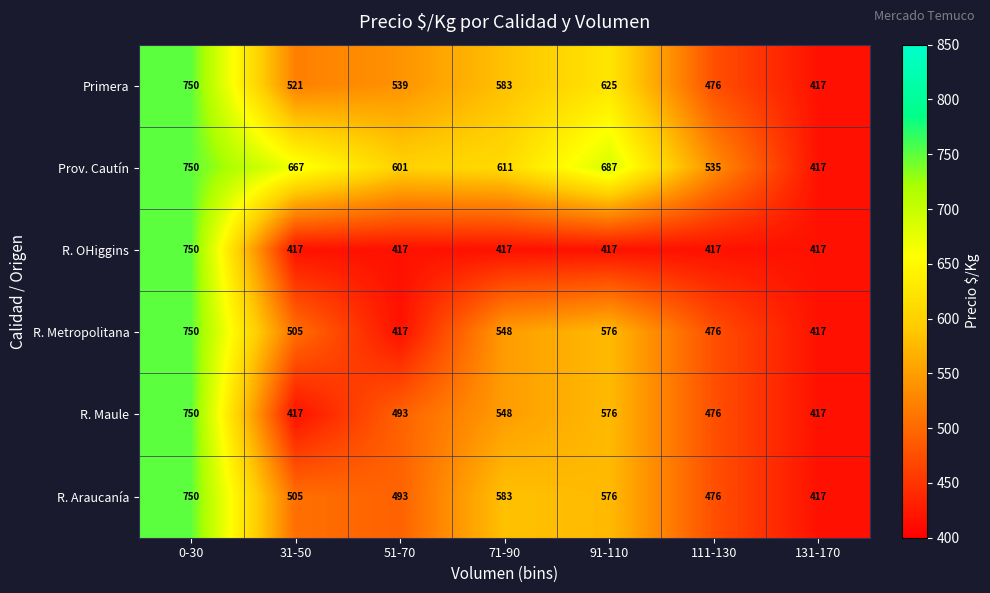

Count the Primera values in the range 476 to 625.

5